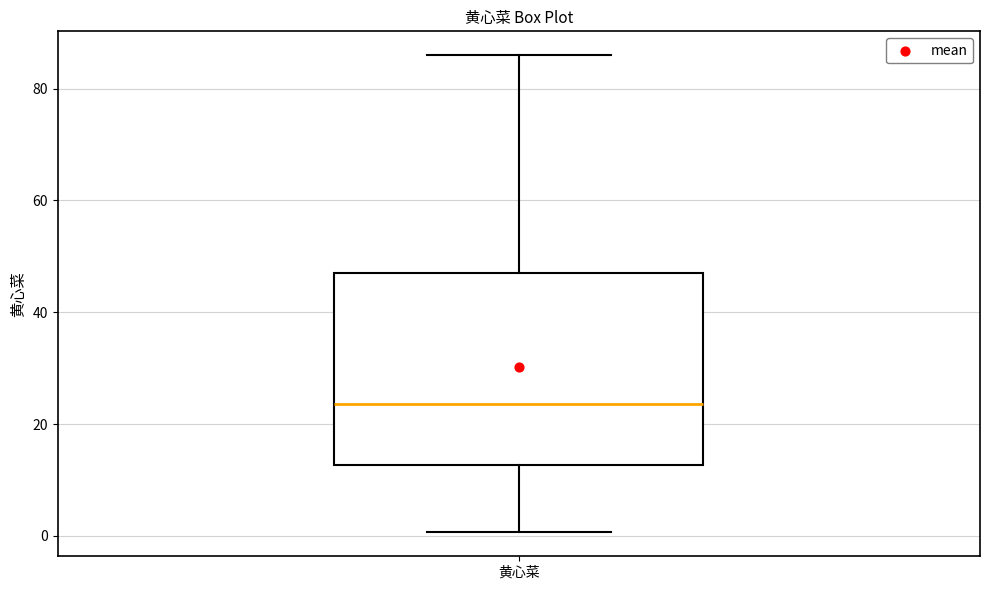

Read this box plot against the y-axis: the position of the median line, the range covered by the box, and the ends of both whiskers. The values are not printed on the chart, so give them approximately, as read against the axis.

median 24, box 12 to 48, whiskers 0 to 86